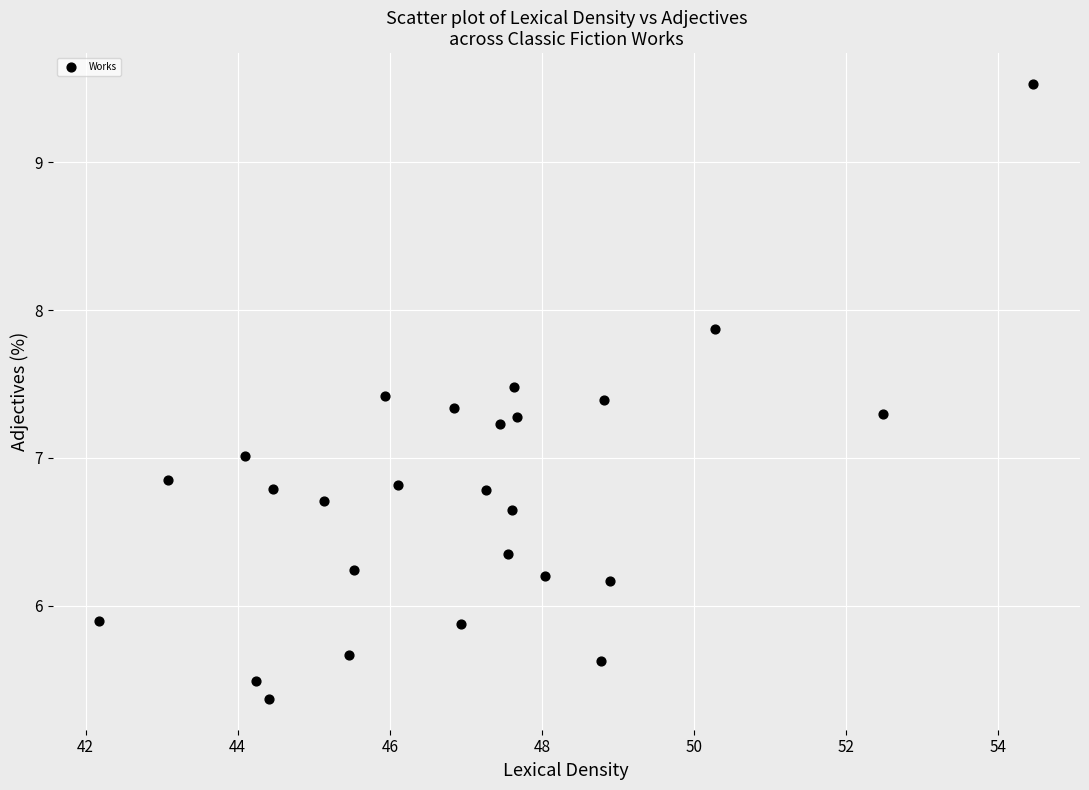

What is the range of Y values (max minus min)?

4.2